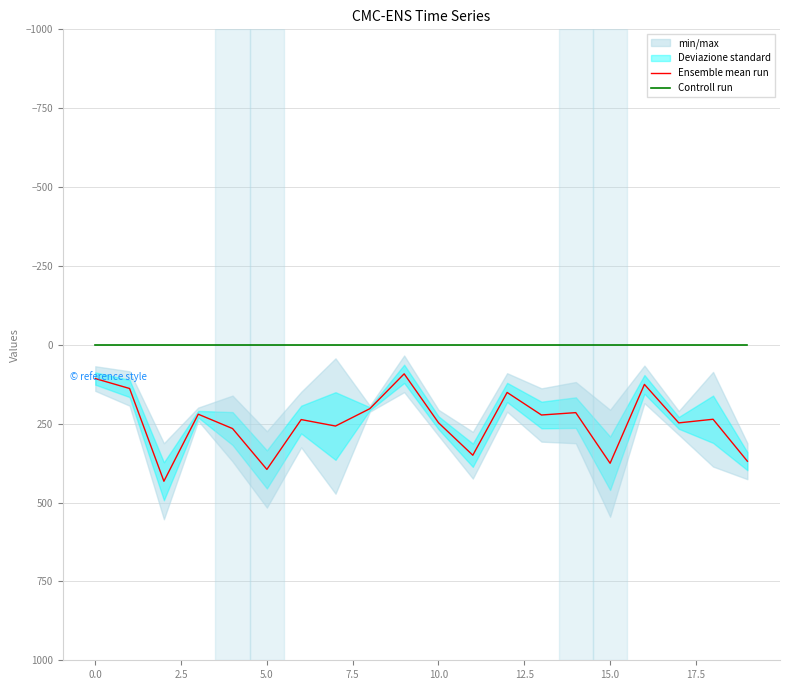

True or false: Ensemble mean run and Controll run intersect in this chart.

False